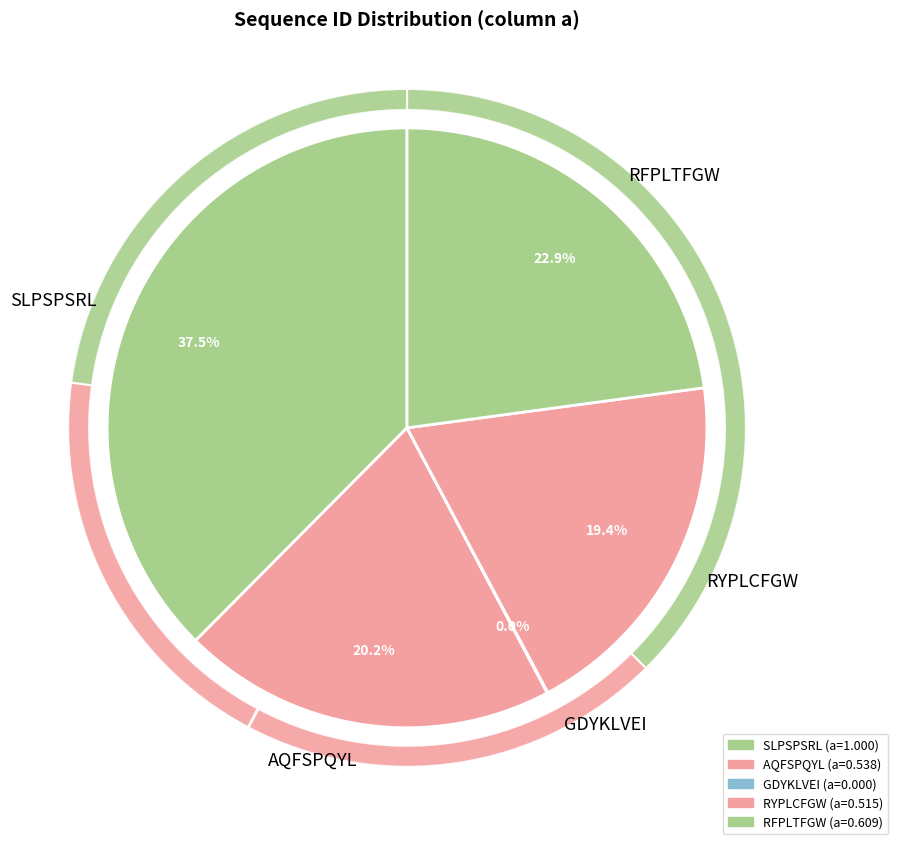

How many slices are in this pie chart?

5